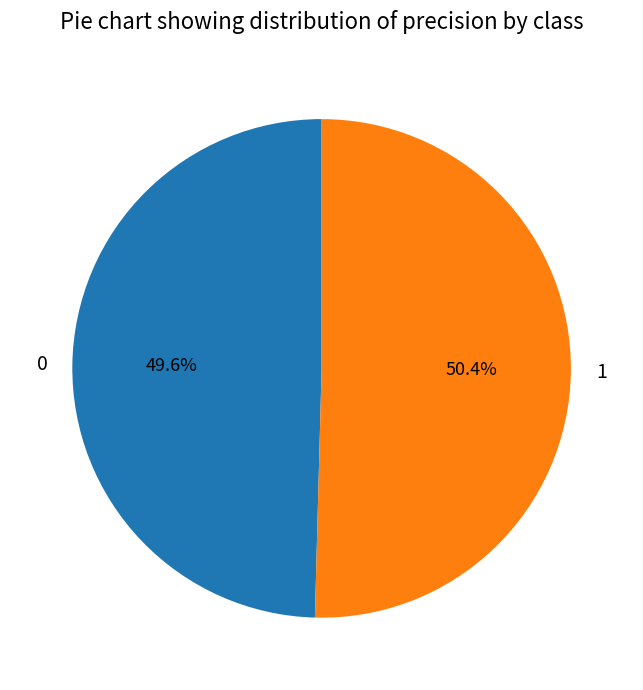

Which category has the biggest portion of the pie?

1